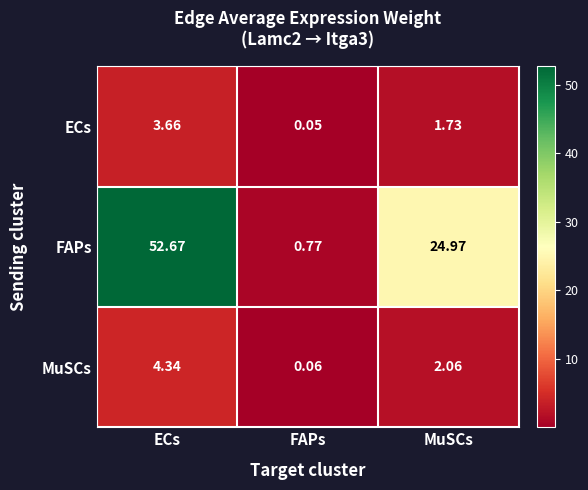

Which series has the largest range (max minus min)?

FAPs